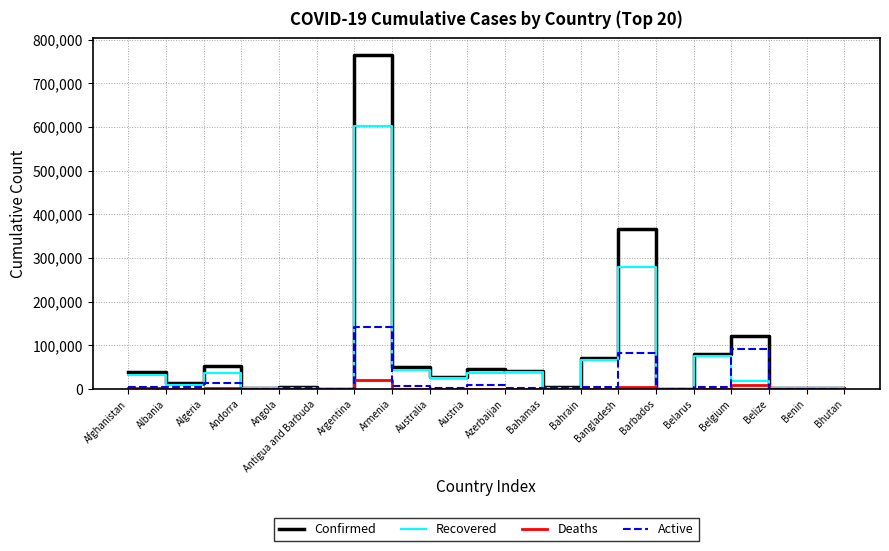

How many lines are shown in the chart?

4